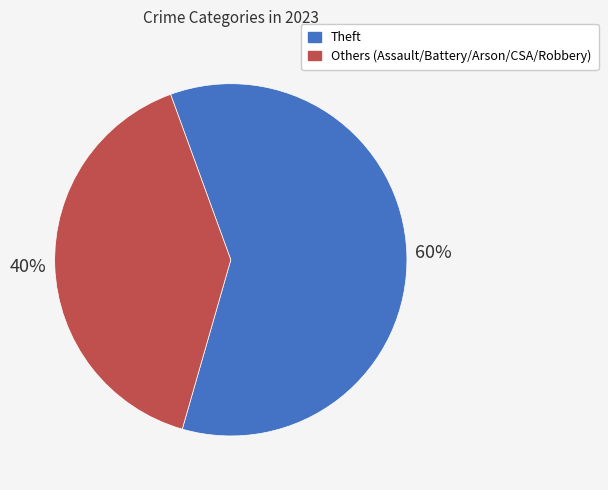

Does any single category account for the majority?

Yes